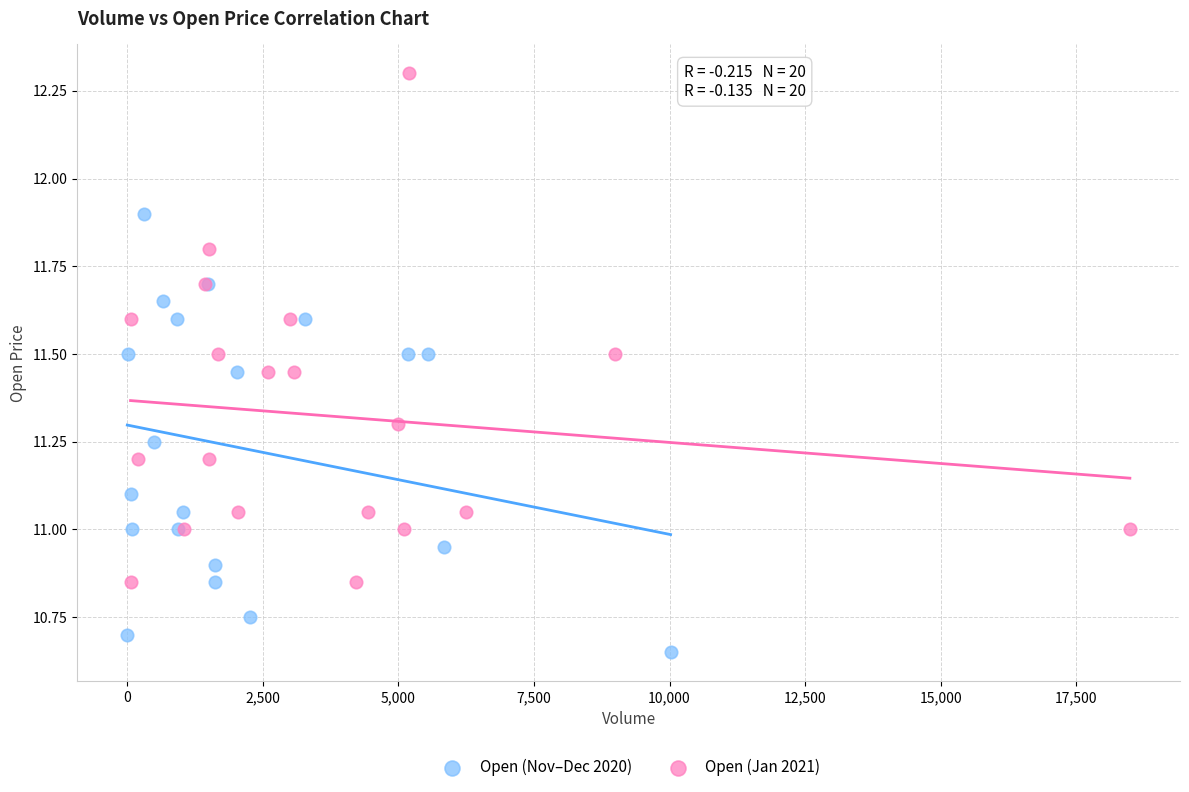

Which series has the widest spread of Y values?

Open (Jan 2021)